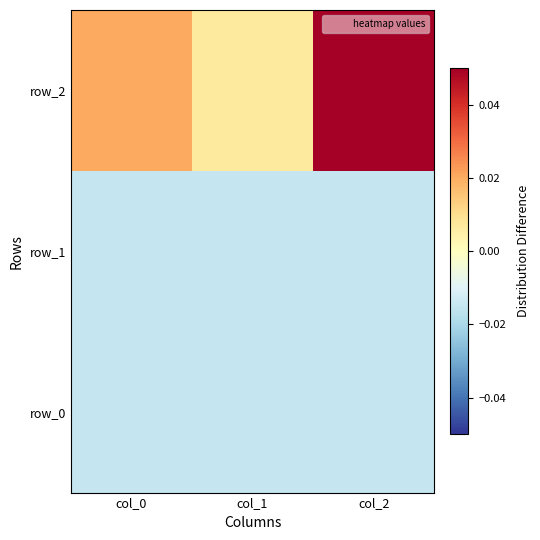

Reading right to left, extract all data points from this chart.

row_0: -0.0	-0.0	-0.0
row_1: -0.0	-0.0	-0.0
row_2: 0.1	0.0	0.0